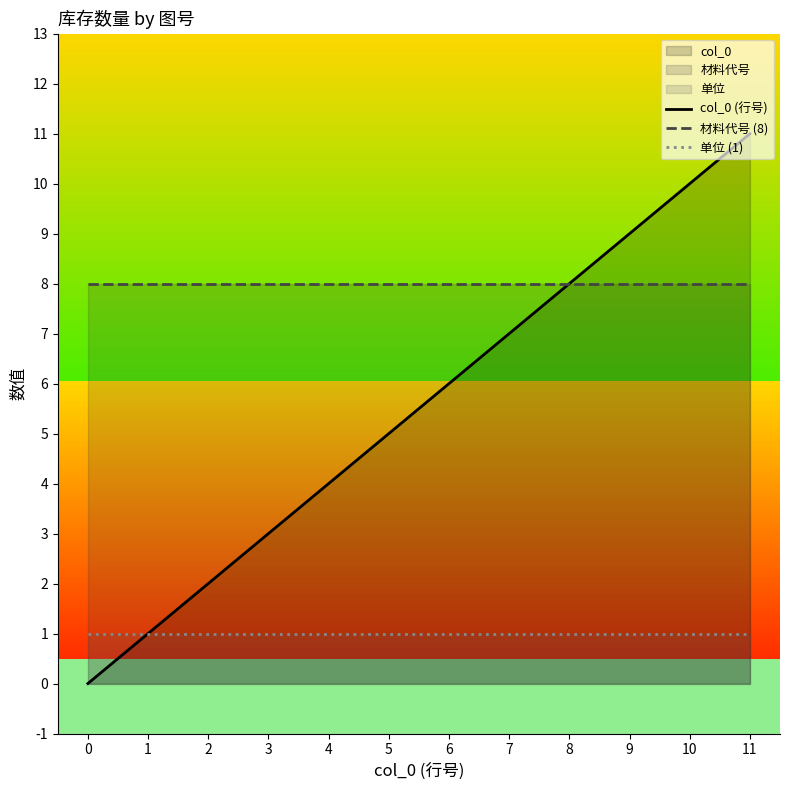

True or false: col_0 (行号) and 材料代号 (8) cross at least once.

False